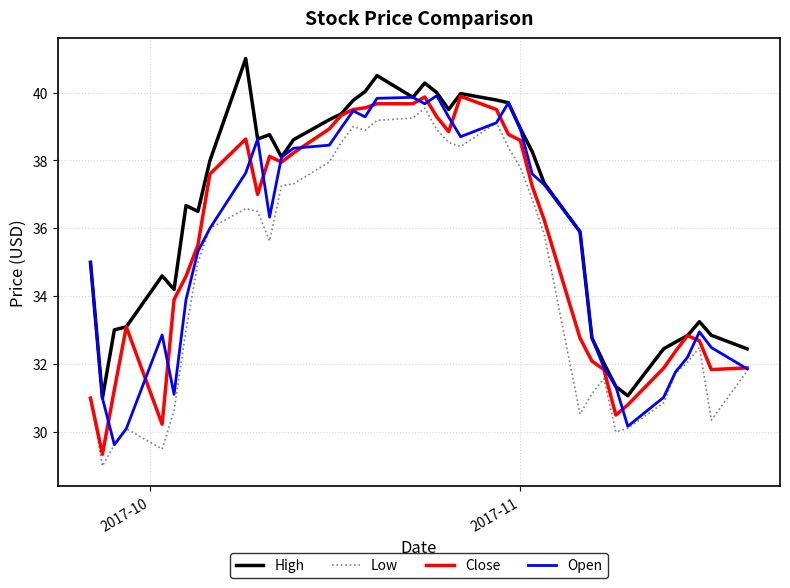

Which series has the largest total across all categories?

High